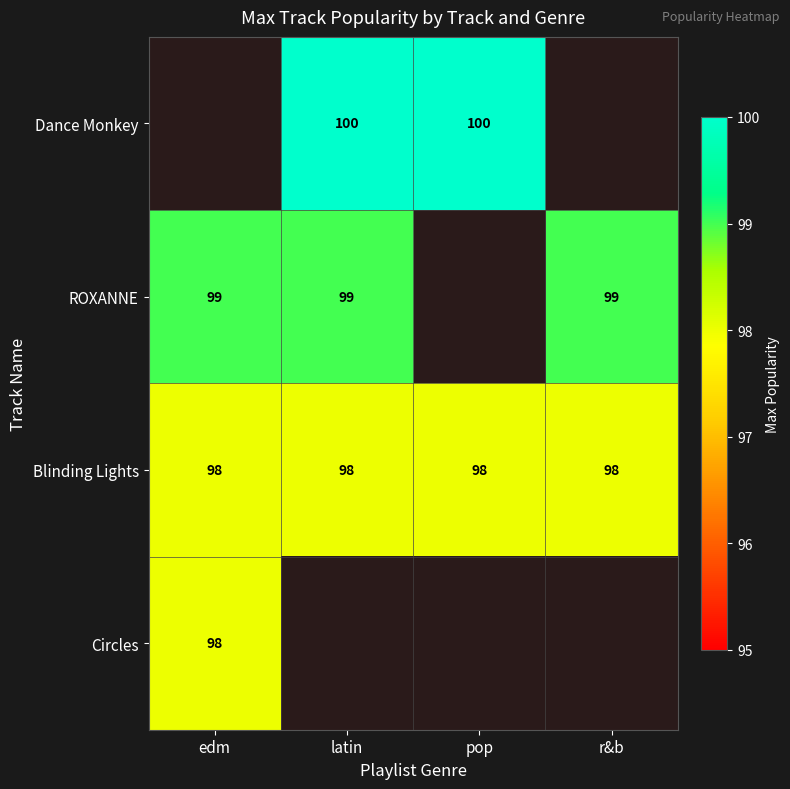

The value of ROXANNE at edm is 99. True or false?

True